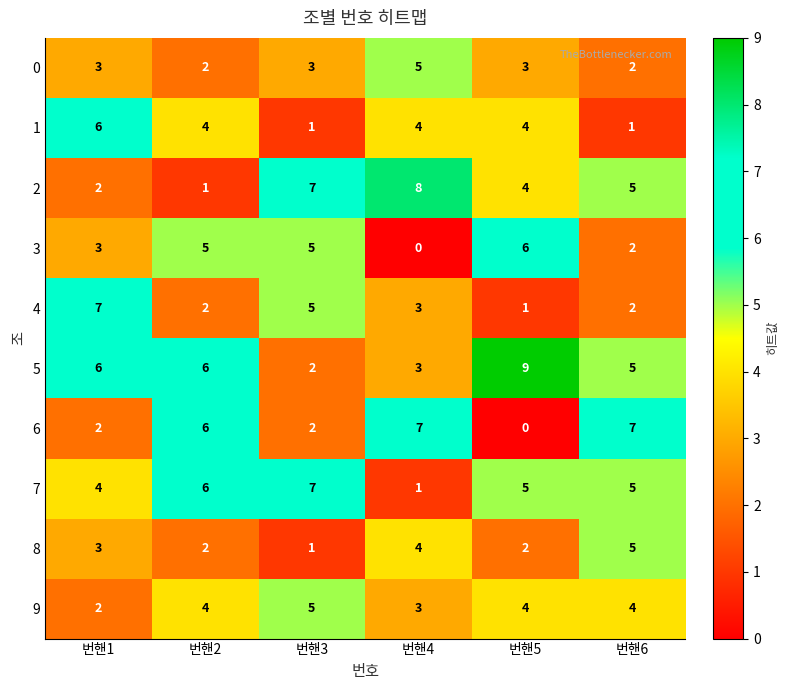

What is the spread (max minus min) of values at 번핸6?

6